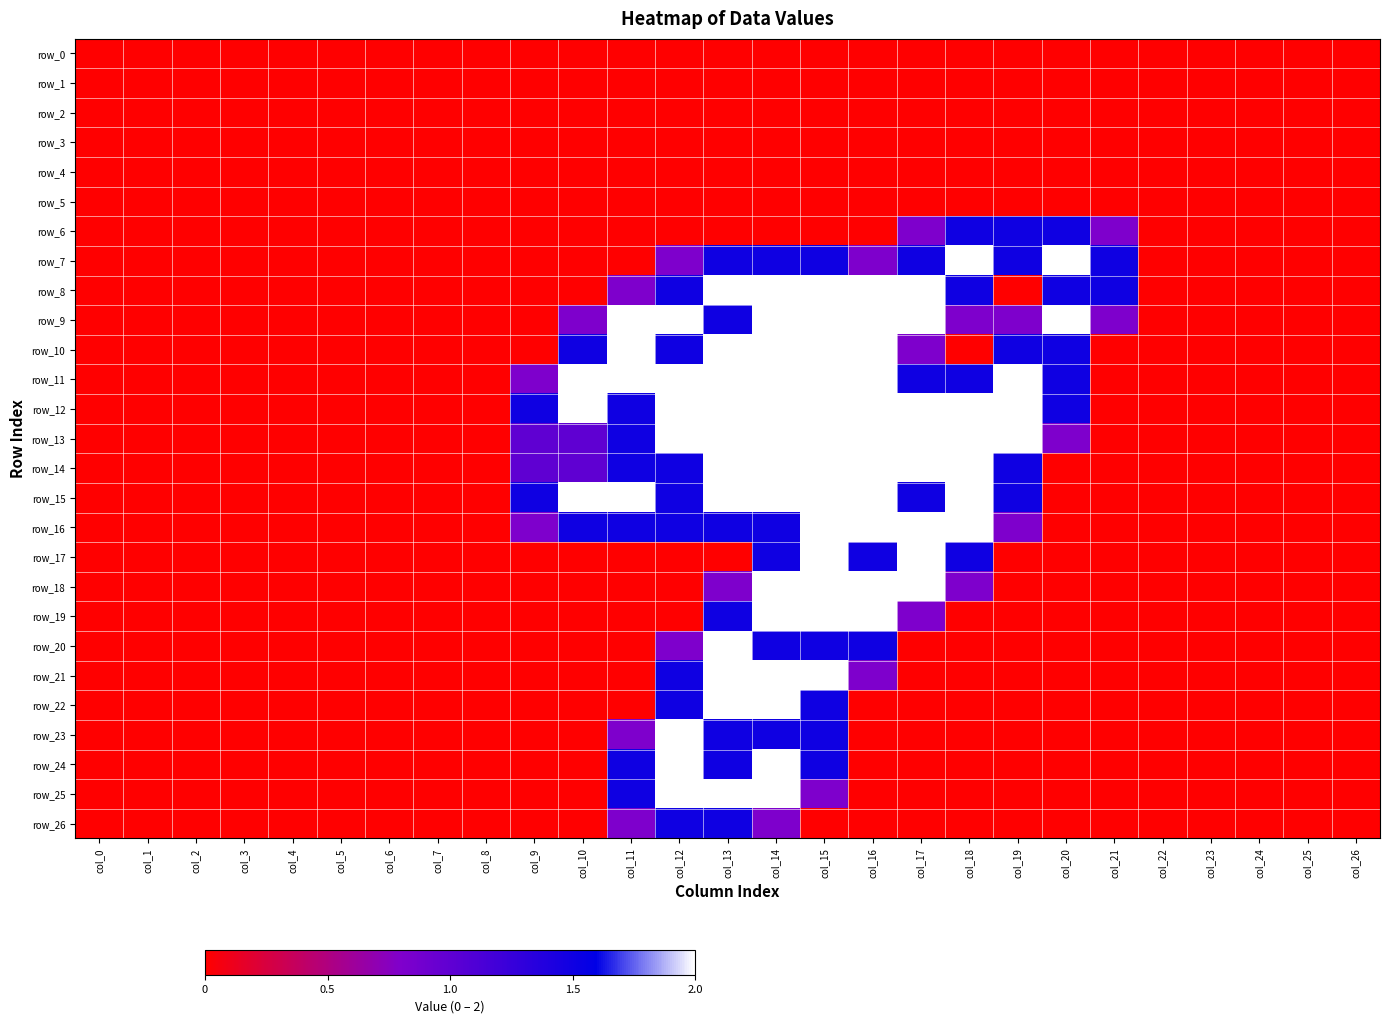

At col_2, list the series in order from smallest to largest.

row_0, row_1, row_2, row_3, row_4, row_5, row_6, row_7, row_8, row_9, row_10, row_11, row_12, row_13, row_14, row_15, row_16, row_17, row_18, row_19, row_20, row_21, row_22, row_23, row_24, row_25, row_26